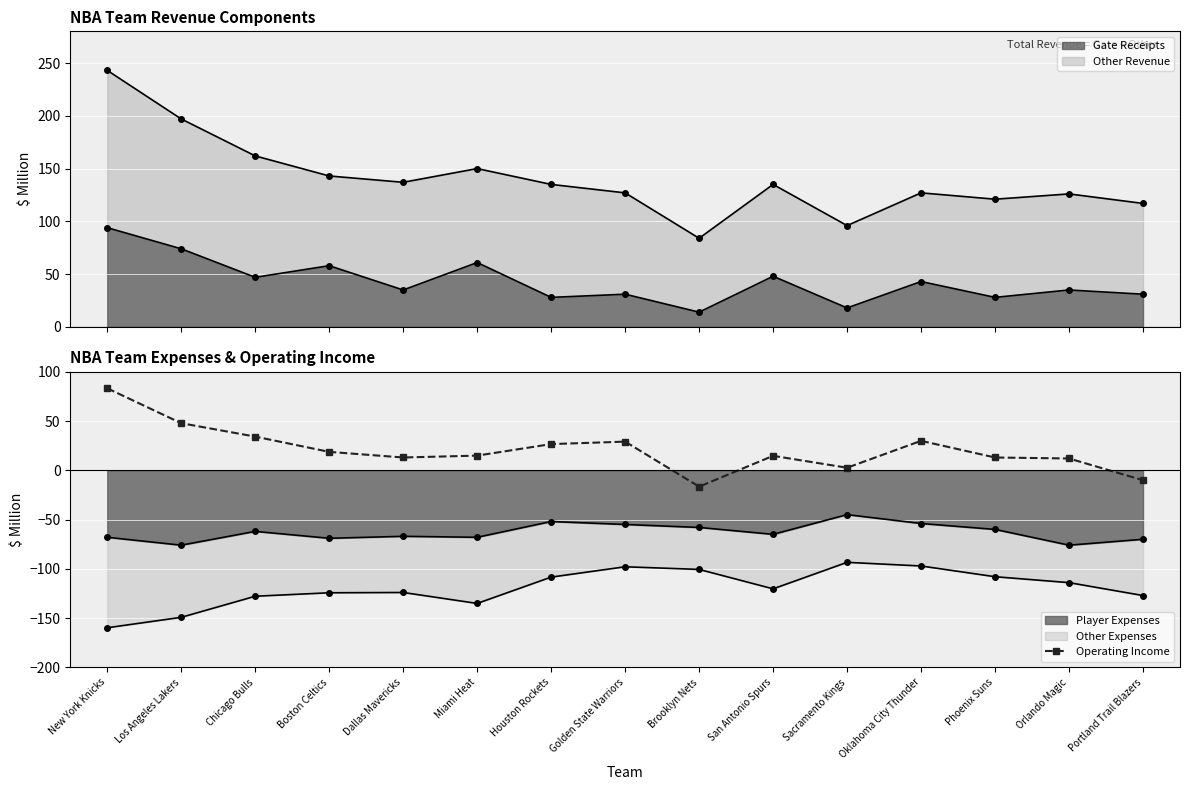

Is it true that the value at Golden State Warriors is 29.1?

True